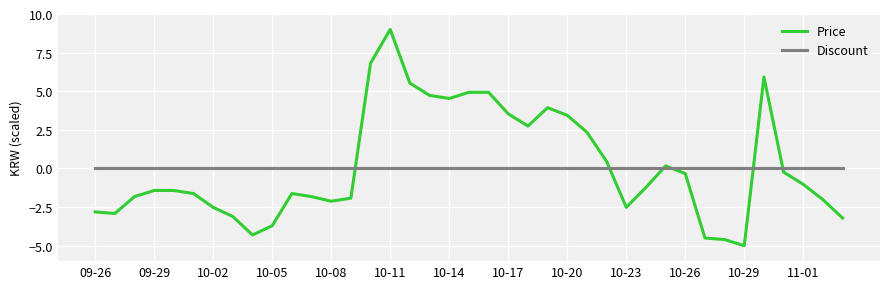

True or false: Discount and Price intersect in this chart.

True